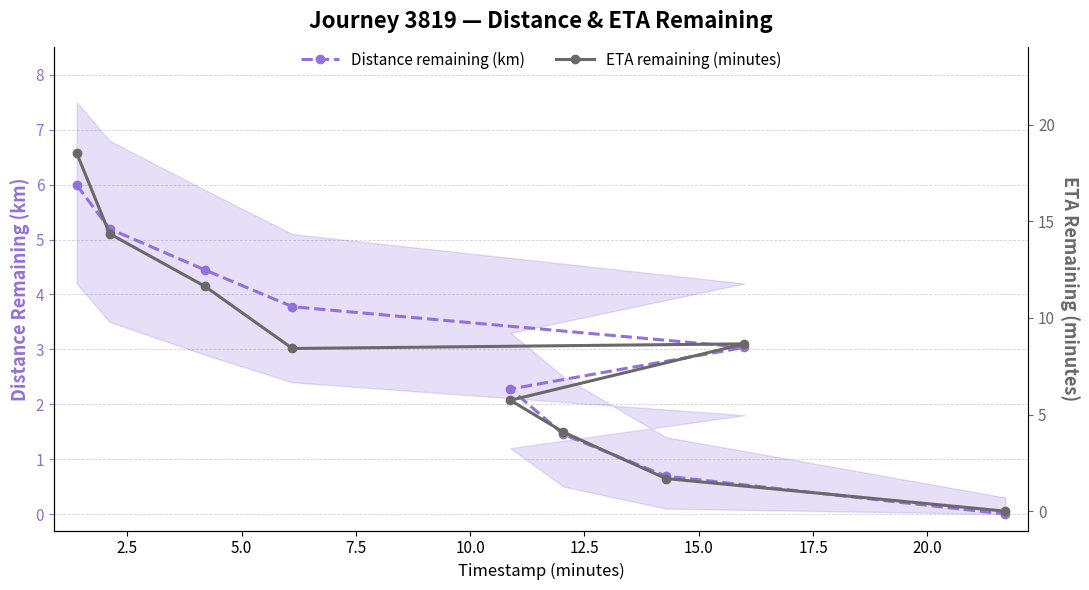

What is the highest value of the Distance remaining (km) series?

6.0